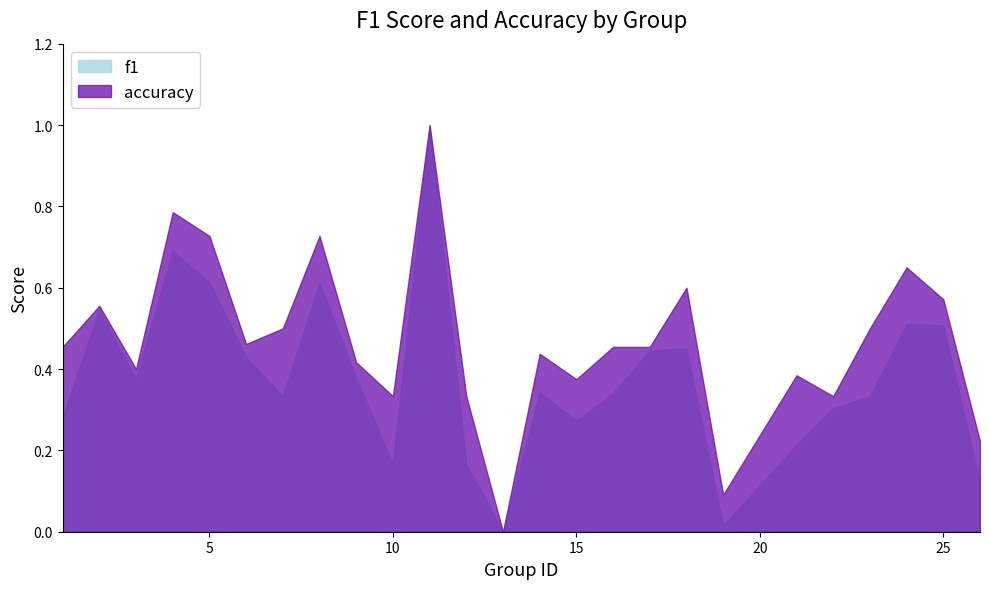

At which category is the sum across all series the highest?

11